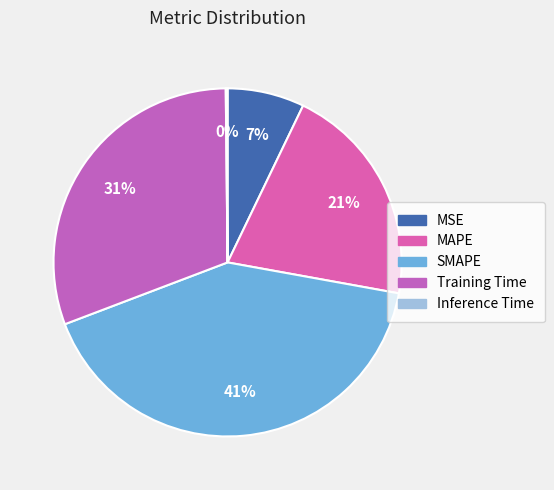

True or false: MAPE accounts for 28% of the total.

False